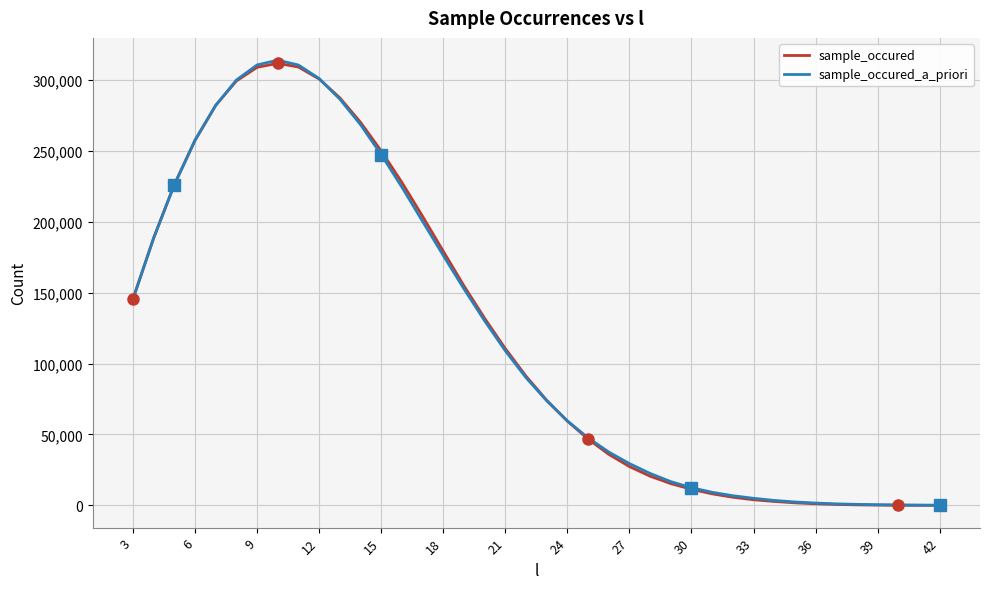

Which series has the largest range (max minus min)?

sample_occured_a_priori